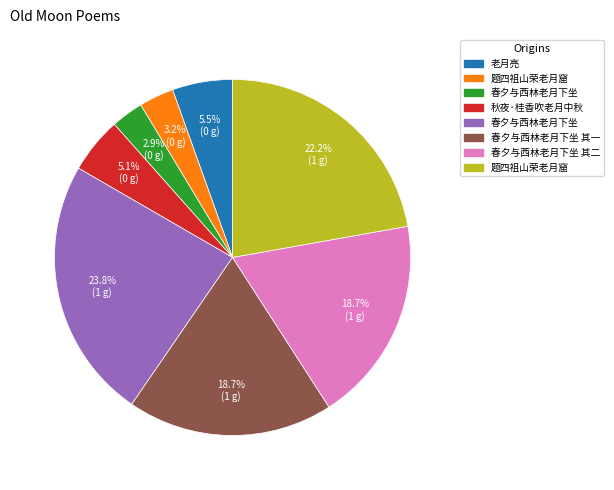

Does any single category account for the majority?

No